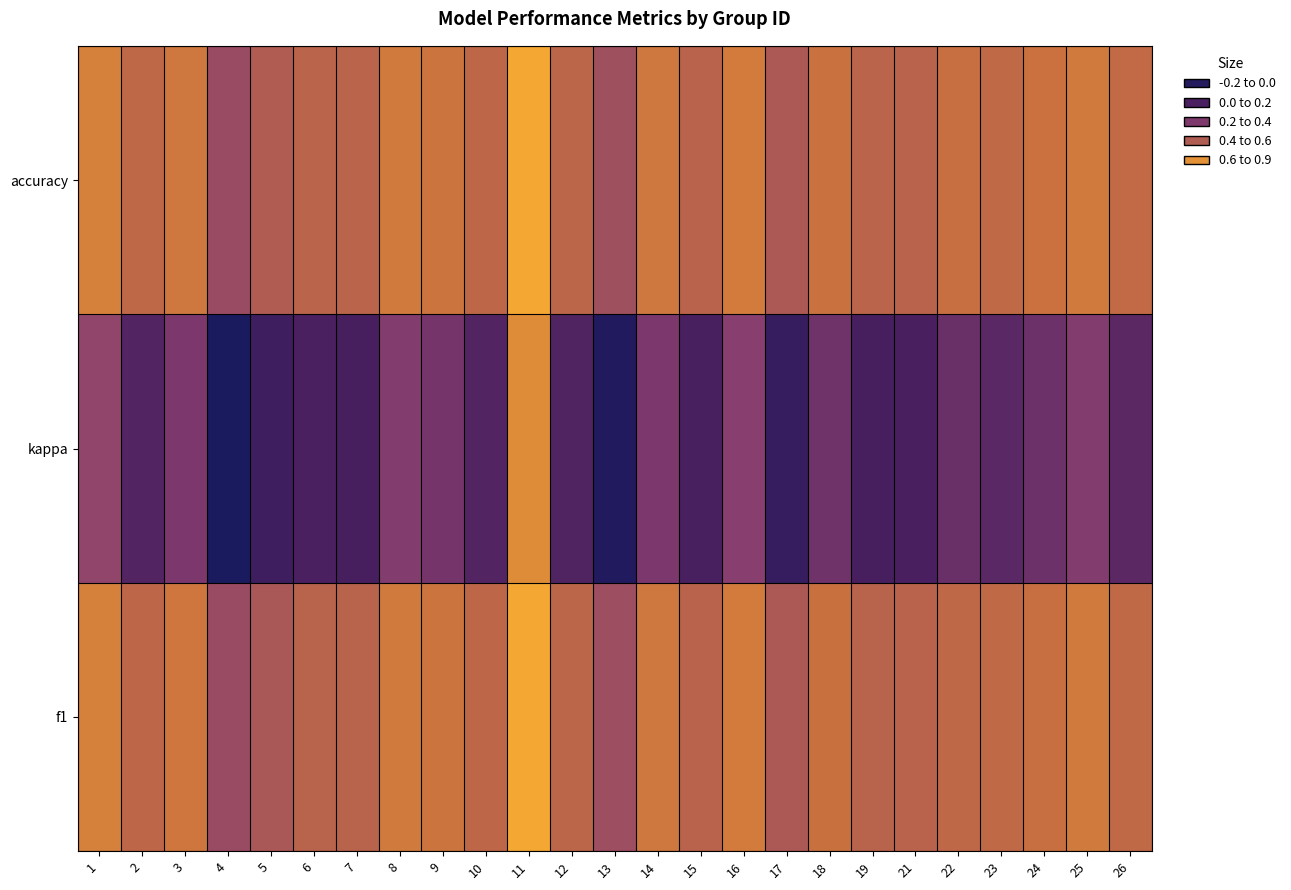

Which series has the largest total across all categories?

accuracy